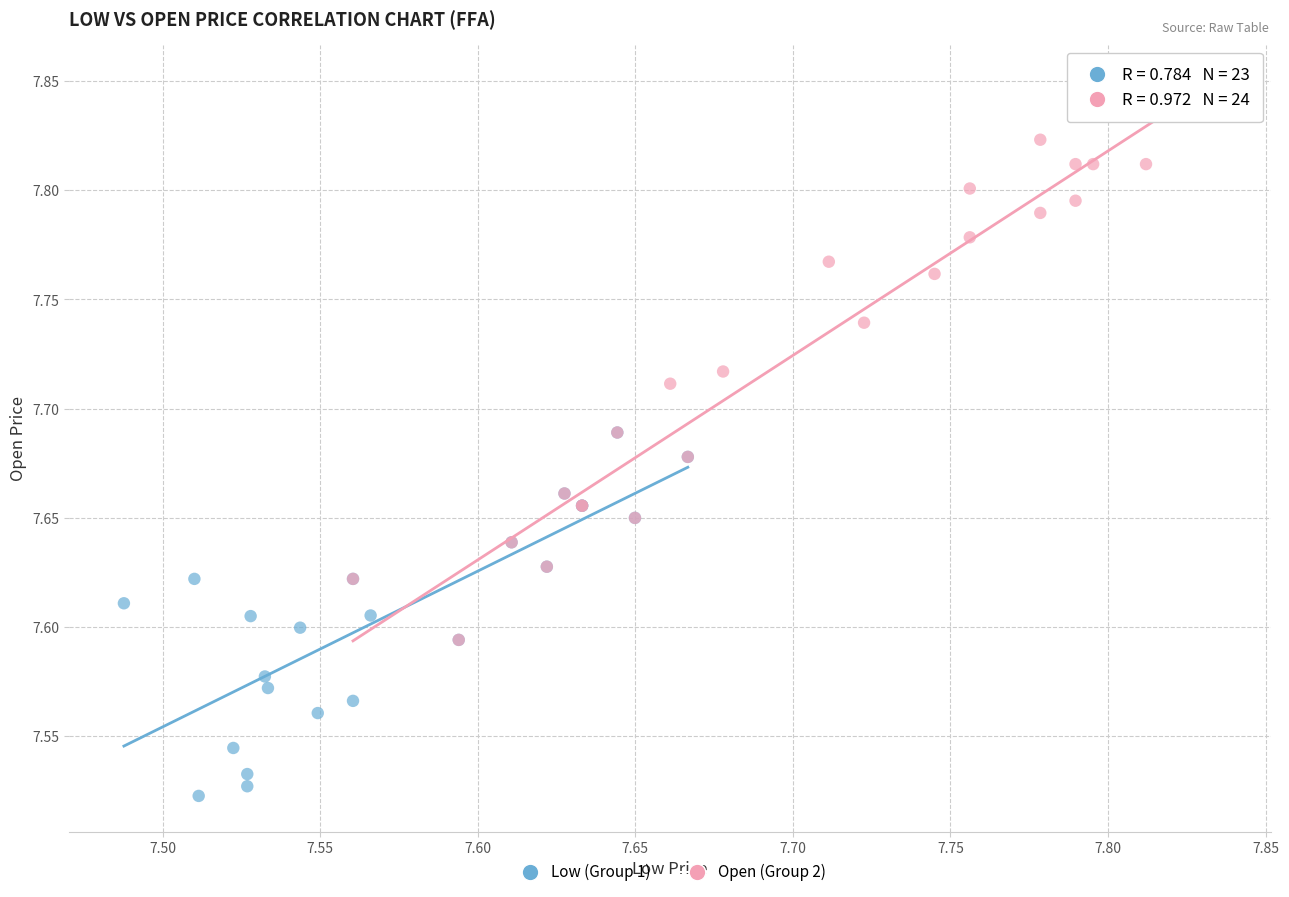

Which series reaches the minimum Y coordinate?

Low (Group 1)